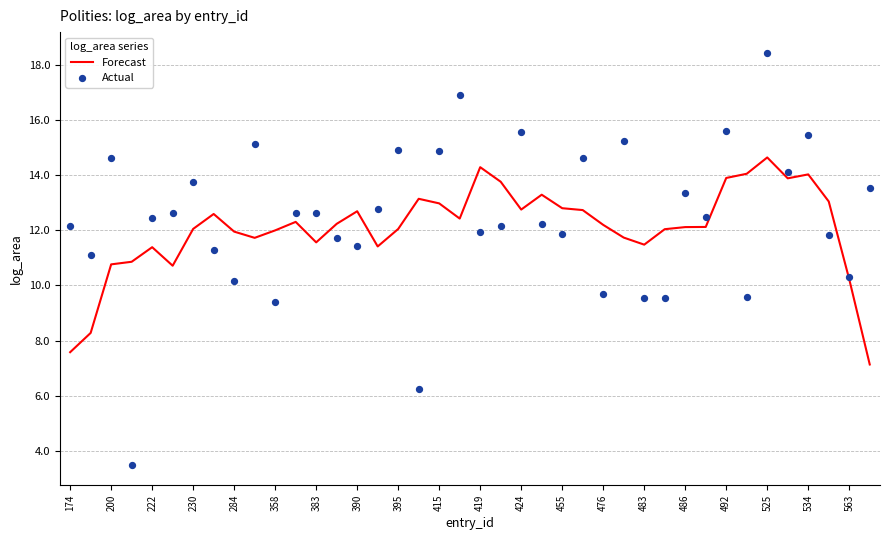

At how many categories does at least one series exceed 9?

40